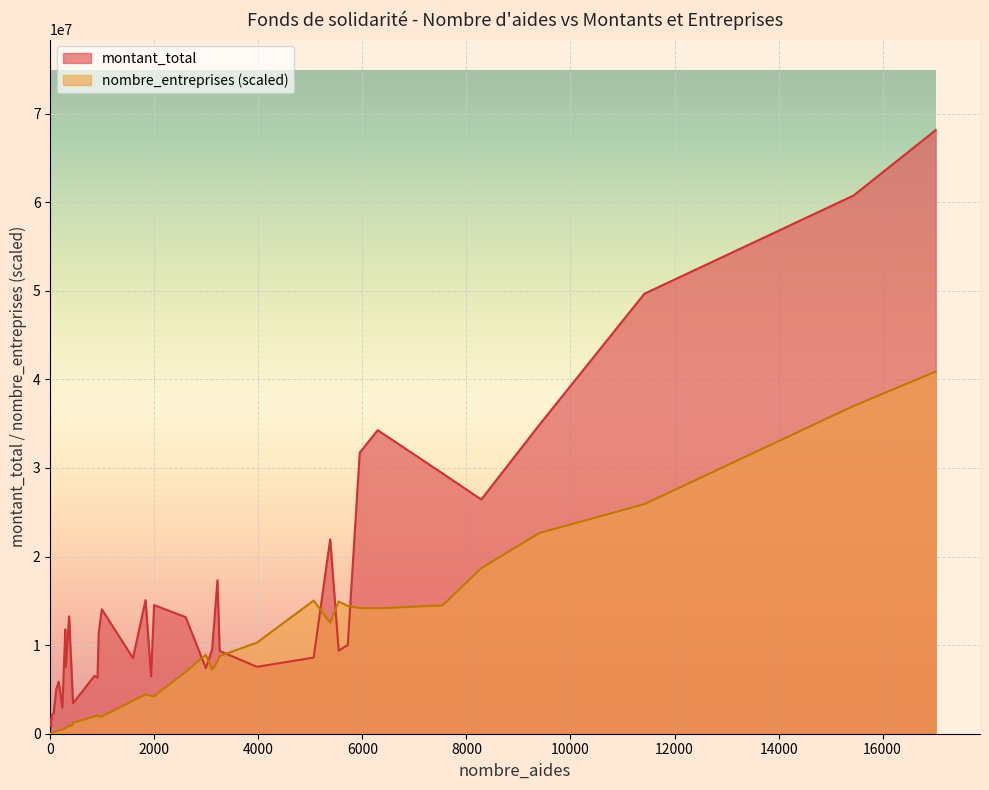

What is the total value across all series at 163?

5866737